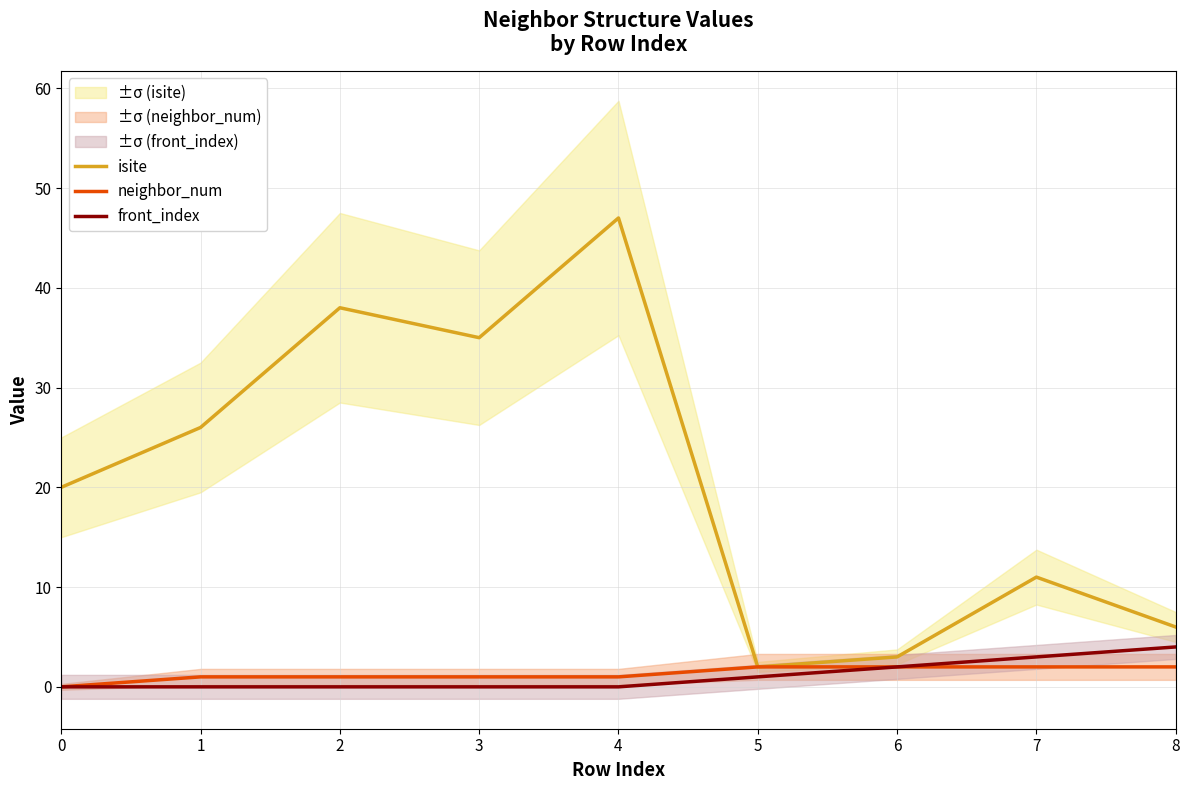

At which category does isite reach its first local valley?

3